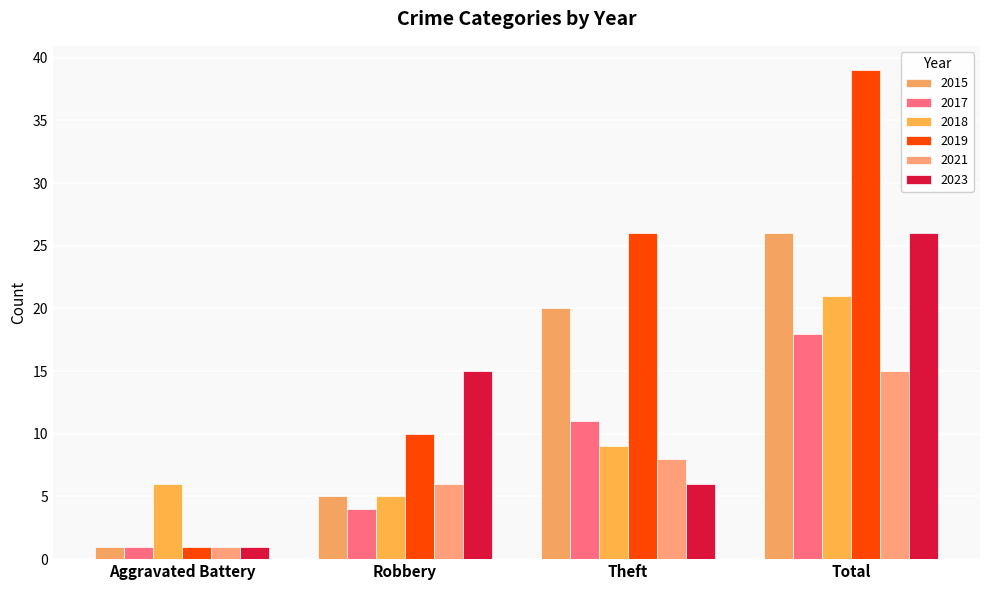

Which series has the largest range (max minus min)?

2019